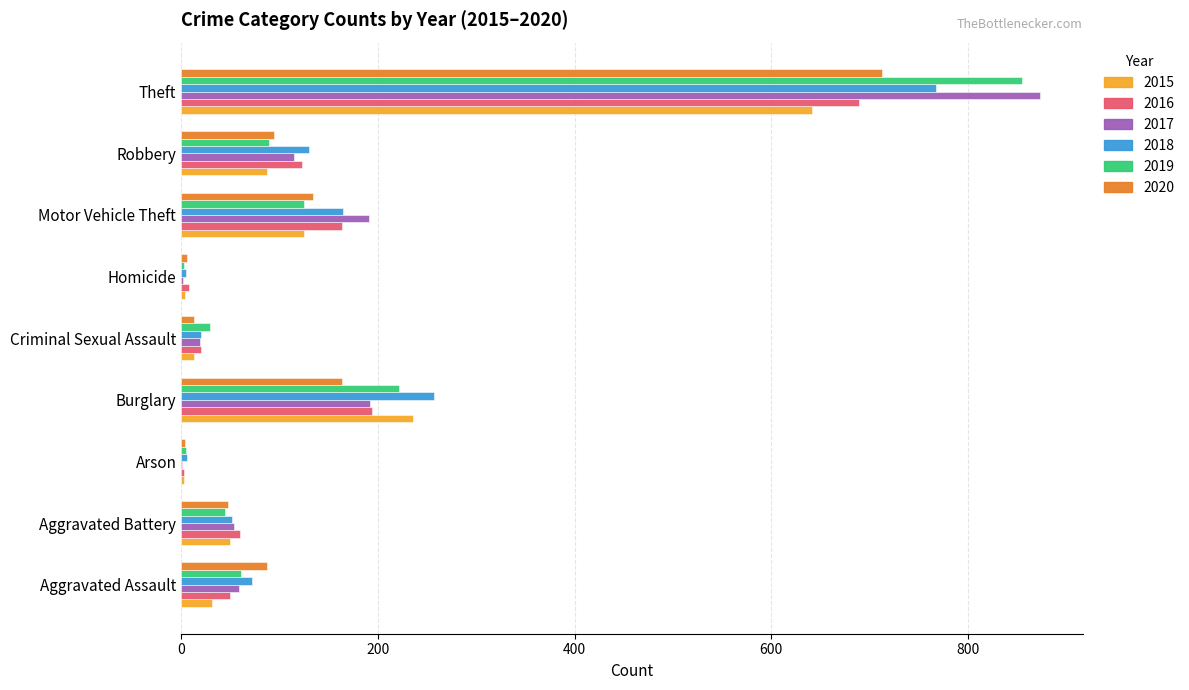

What is the approximate value of 2015 at Criminal Sexual Assault?

13